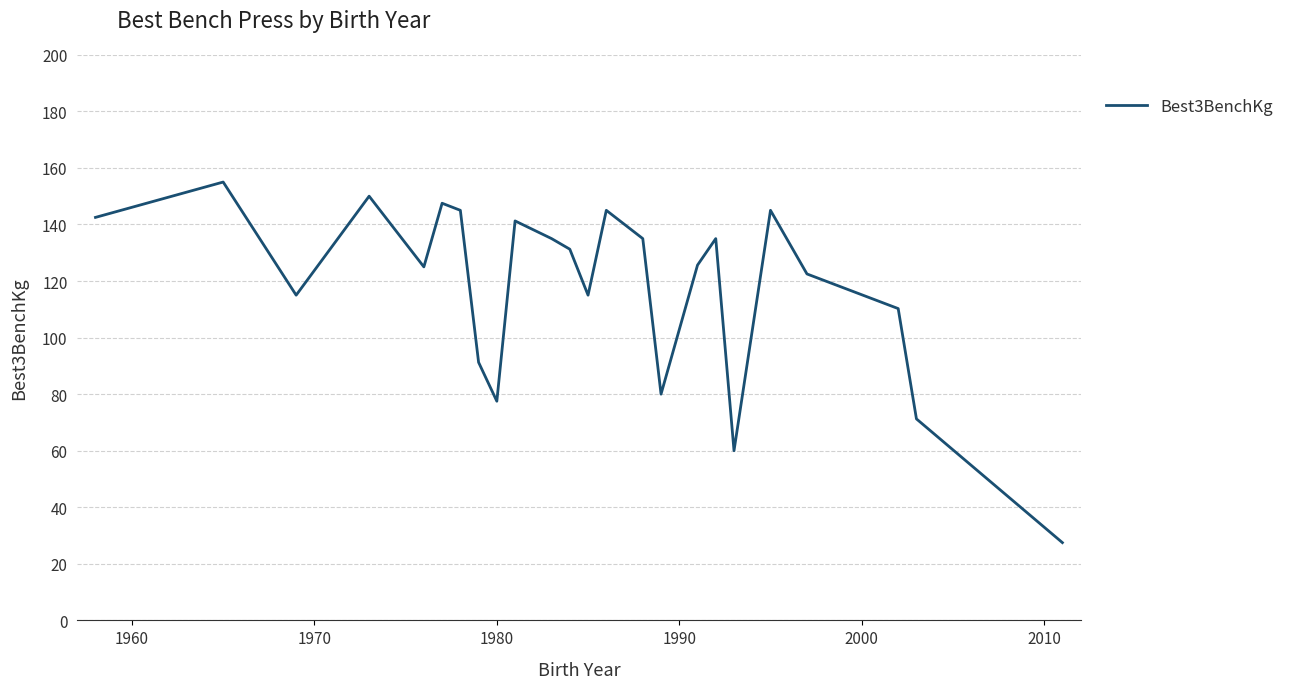

What is the difference between the maximum and minimum values?

127.5